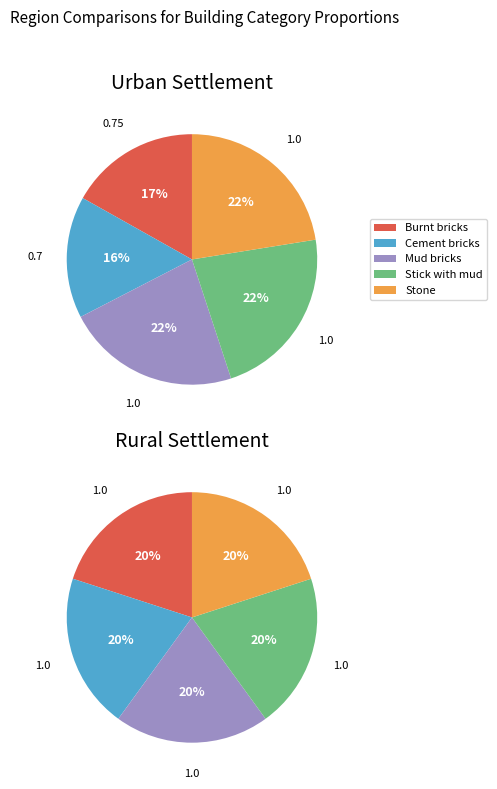

Rank the categories by value from highest to lowest.

Mud bricks, Stick with mud, Stone, Burnt bricks, Cement bricks